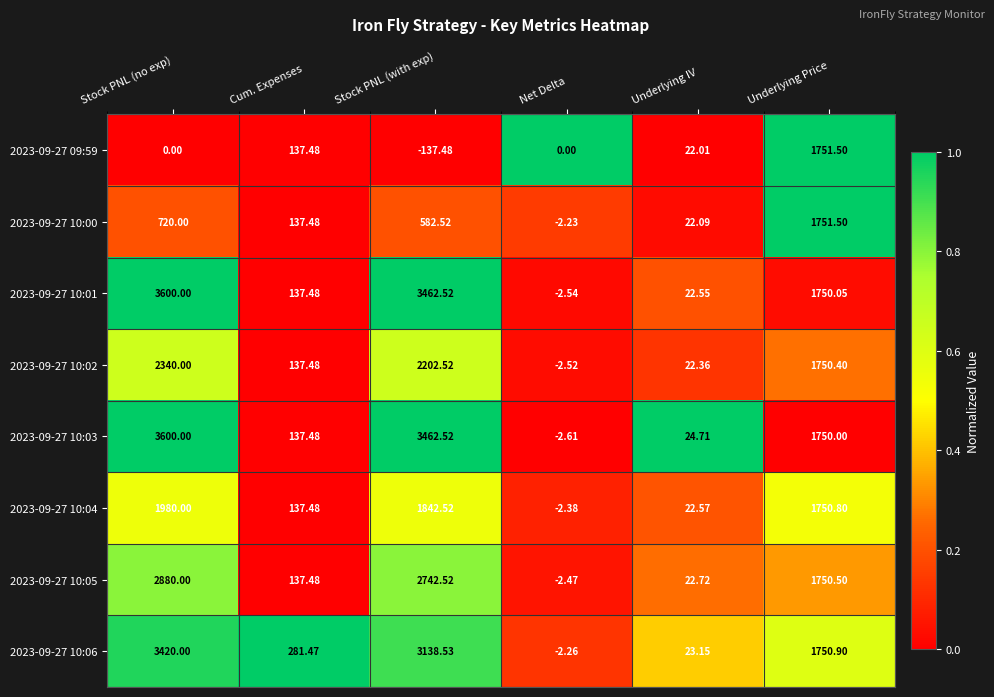

Which series changed the most between Stock PNL (no exp) and Underlying IV?

2023-09-27 10:01